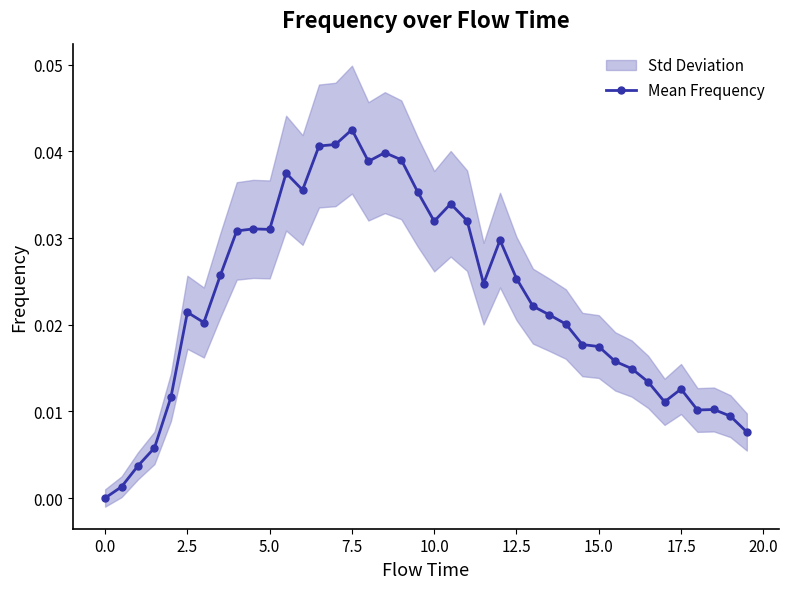

At which category does Mean Frequency reach its first local peak?

2.5